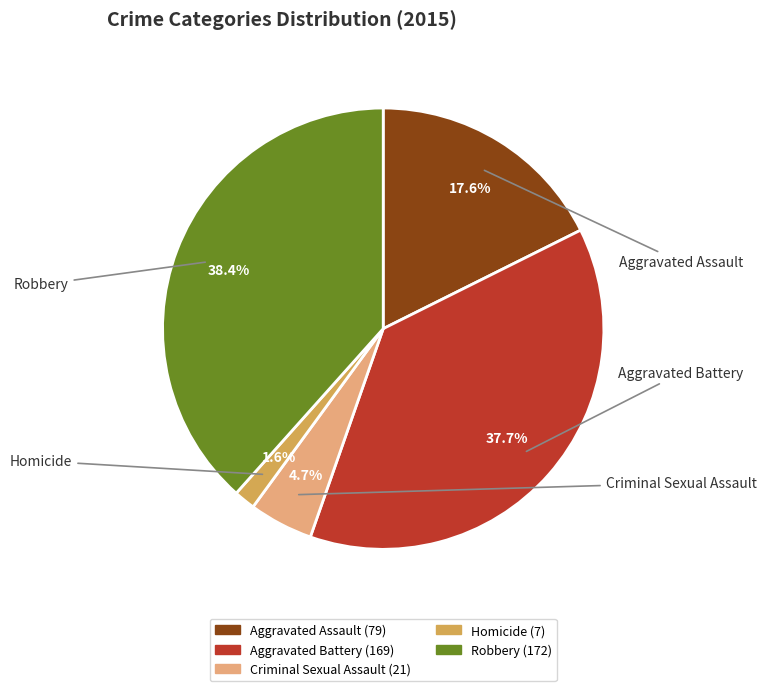

To the nearest percent, what is the difference between the Homicide and Aggravated Battery slice percentages?

36%